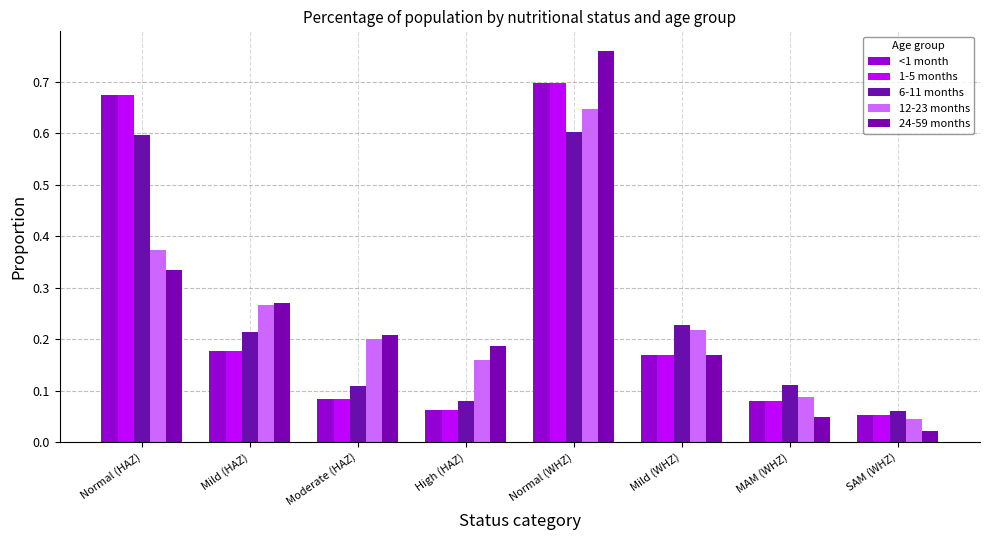

Are the bars grouped side by side (vs. stacked)?

Yes